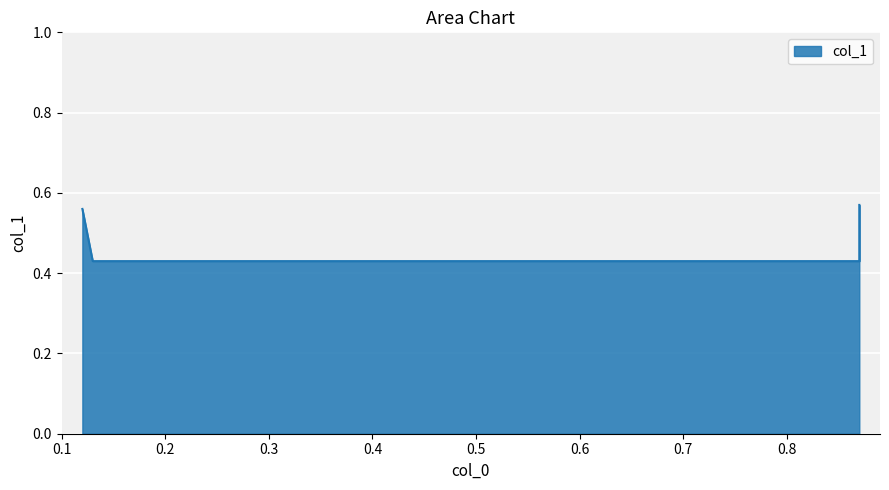

Reading right to left, what are all the values shown in this chart?

0.87=0.6	0.87=0.4	0.13=0.4	0.12=0.6